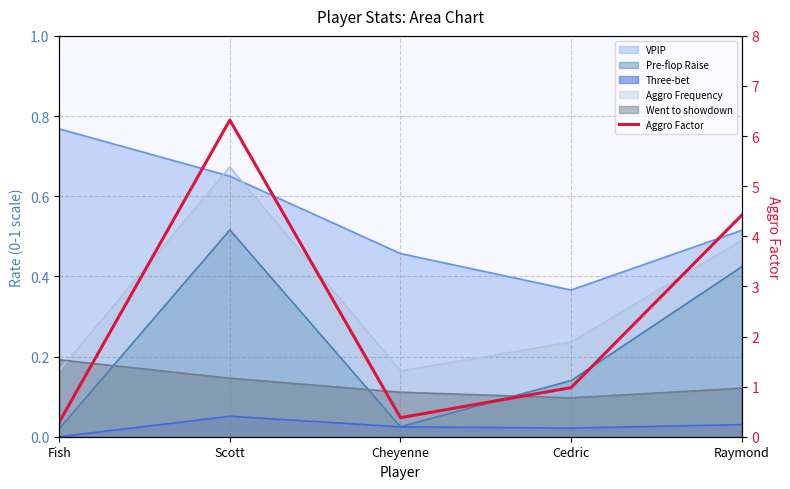

What is the maximum value shown in the chart?

6.3